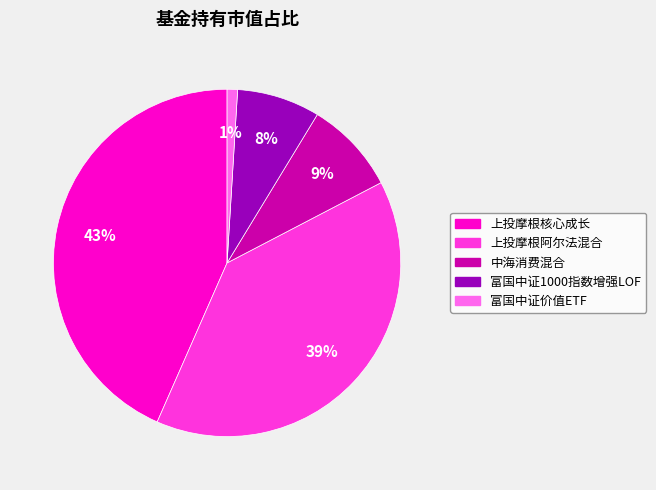

True or false: 上投摩根阿尔法混合 accounts for 33% of the total.

False